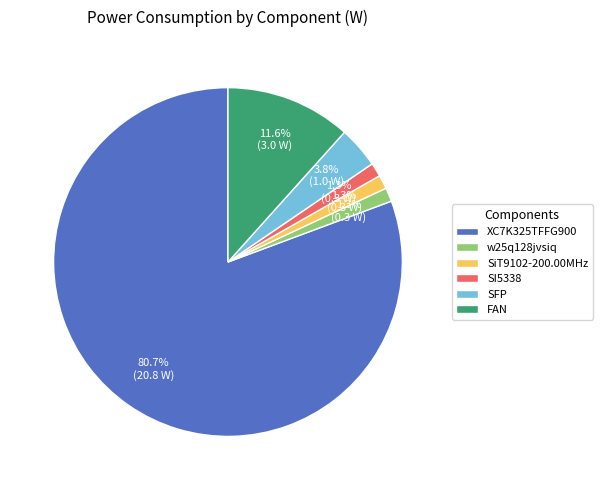

How many slices are in this pie chart?

6